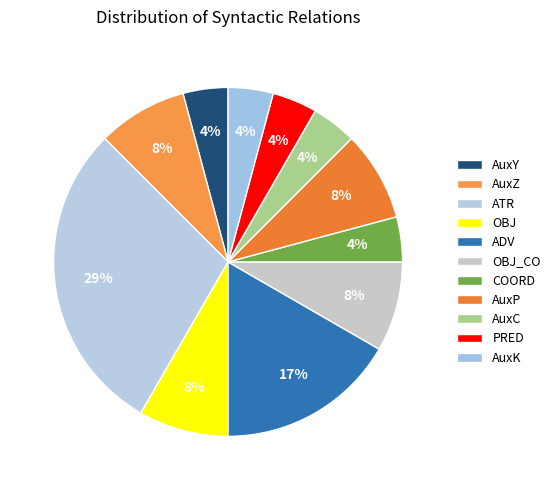

The ADV slice represents 11% of the pie. True or false?

False